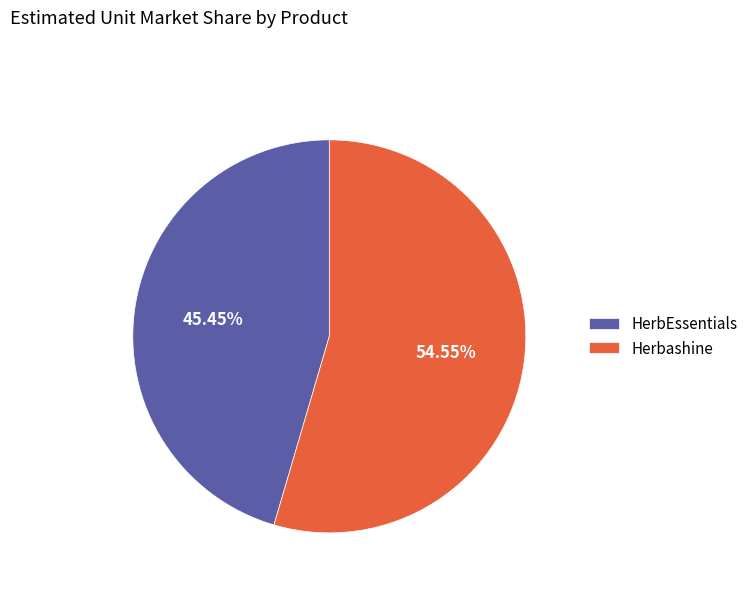

True or false: HerbEssentials accounts for 45% of the total.

True